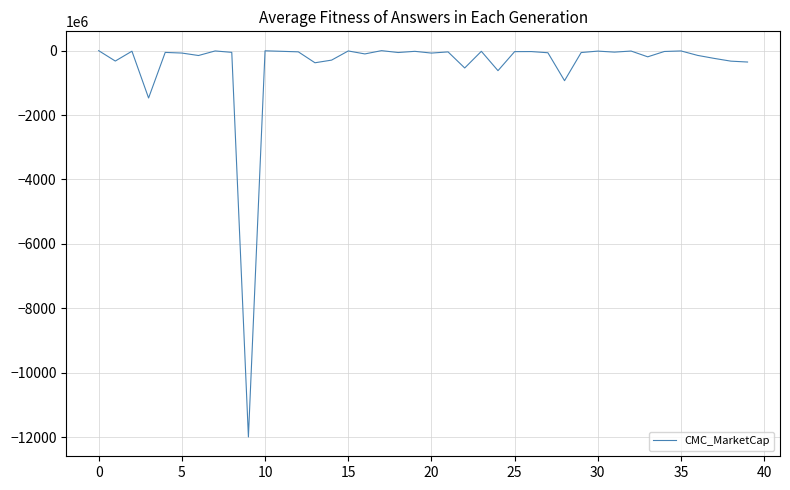

How many lines are shown in the chart?

1